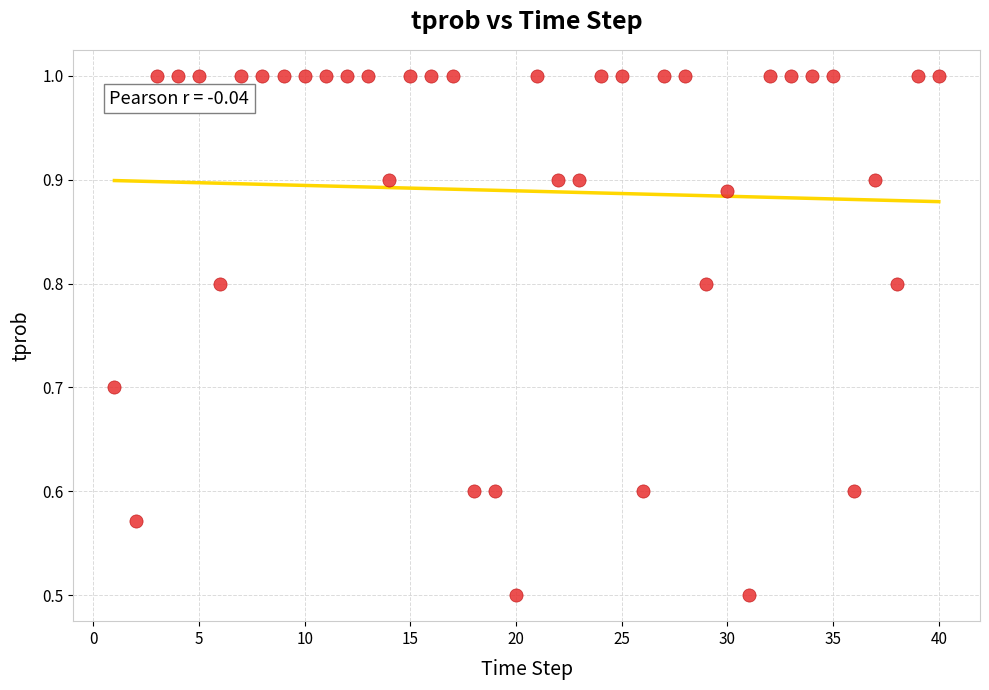

What is the range of X values (max minus min)?

39.0